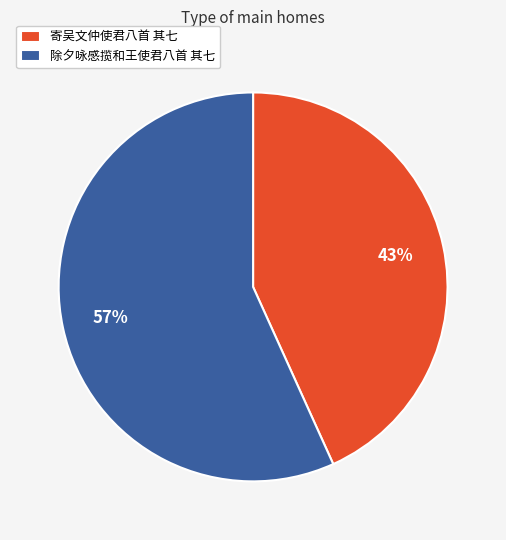

Rank the categories by value from lowest to highest.

寄吴文仲使君八首 其七, 除夕咏感揽和王使君八首 其七